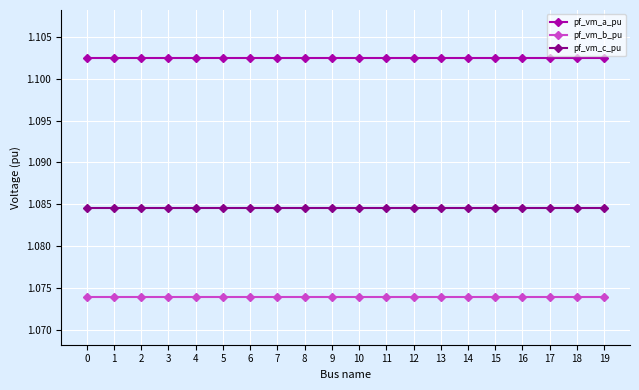

Does the chart have visible grid lines?

Yes